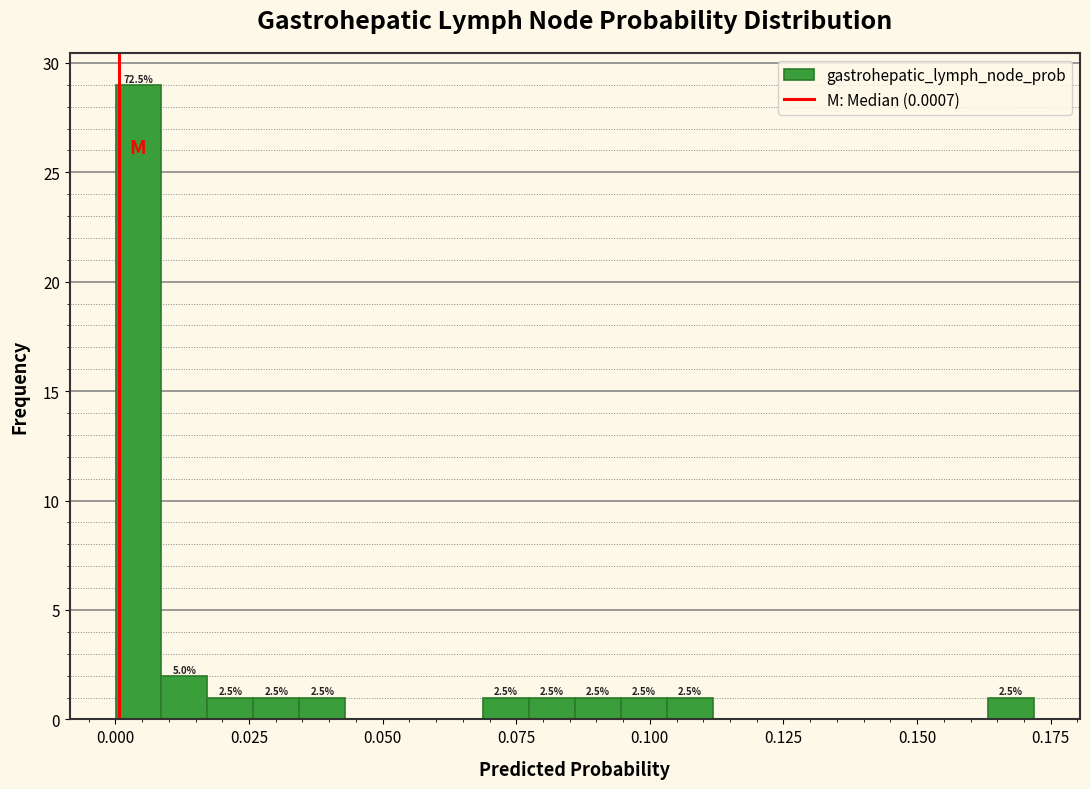

Read against the x-axis, roughly where is the centre of the tallest bar?

0.005